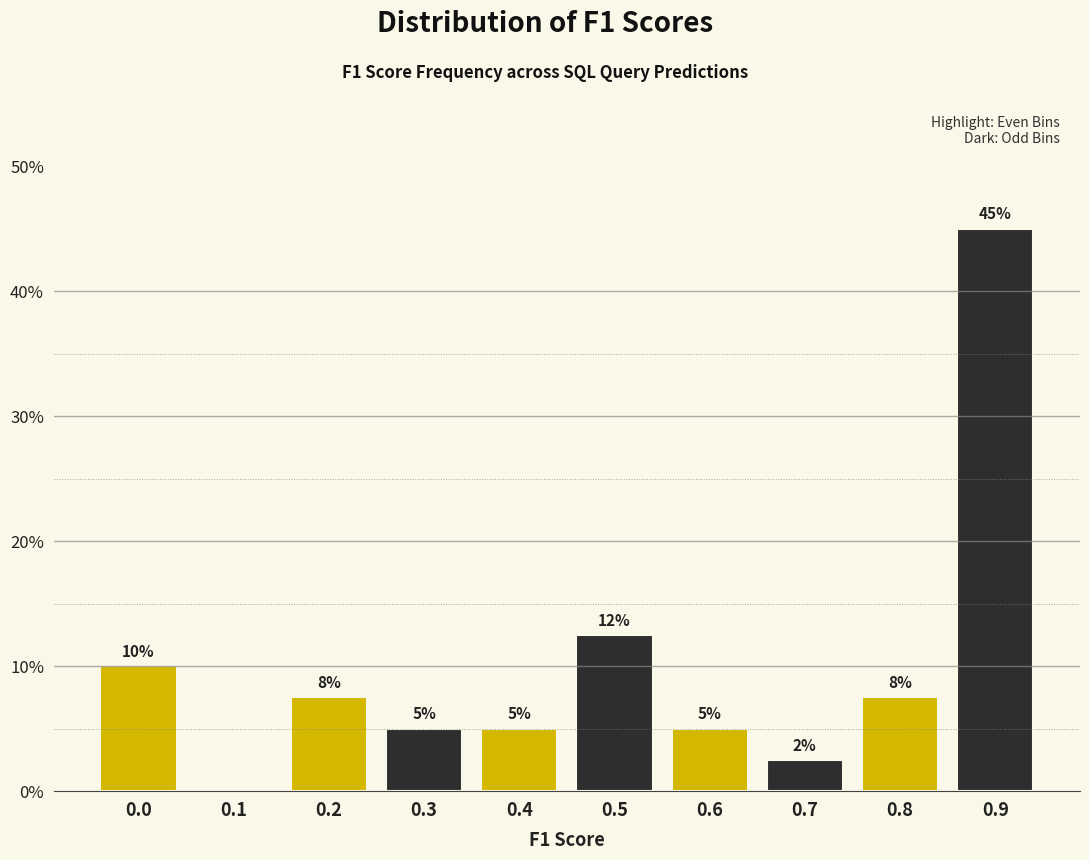

Which label corresponds to the largest value in the chart?

0.9